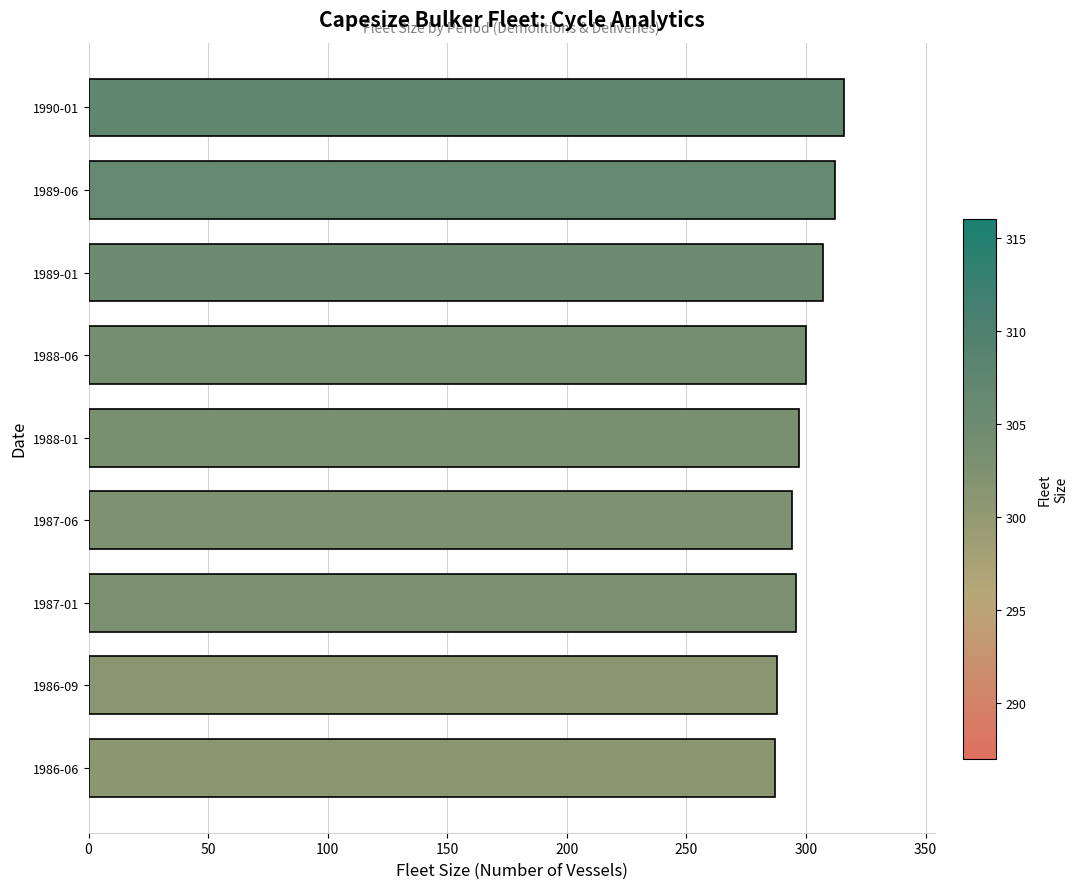

What is the difference between the second highest and minimum values?

25